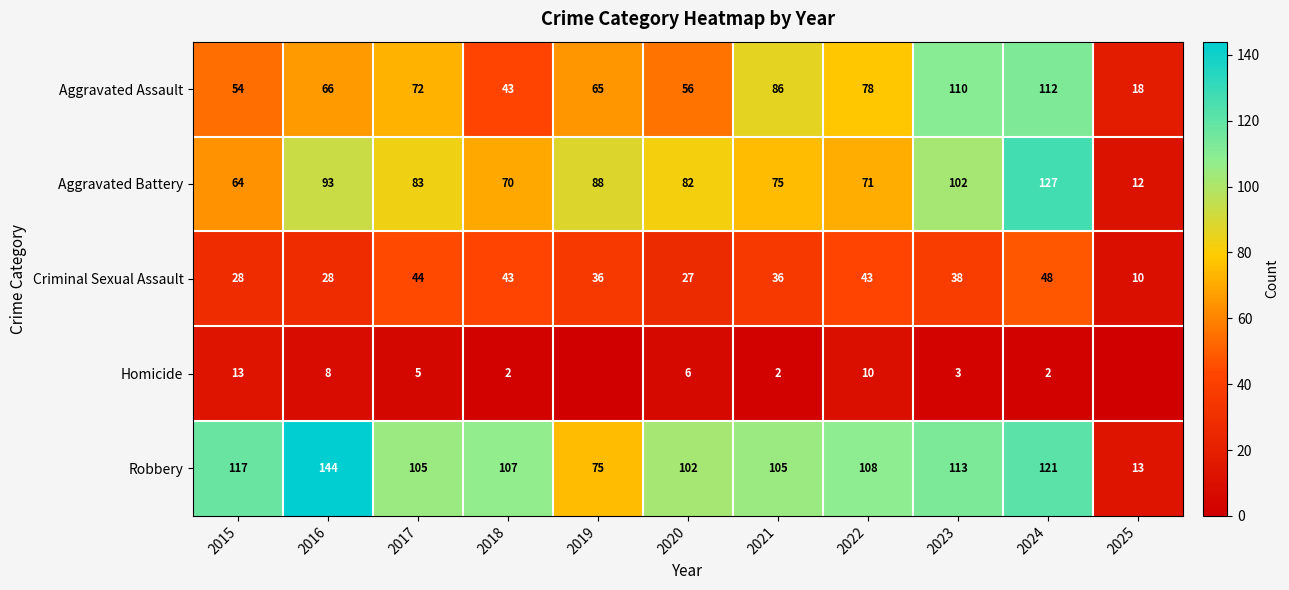

How many values in the Aggravated Battery series are below 82?

5